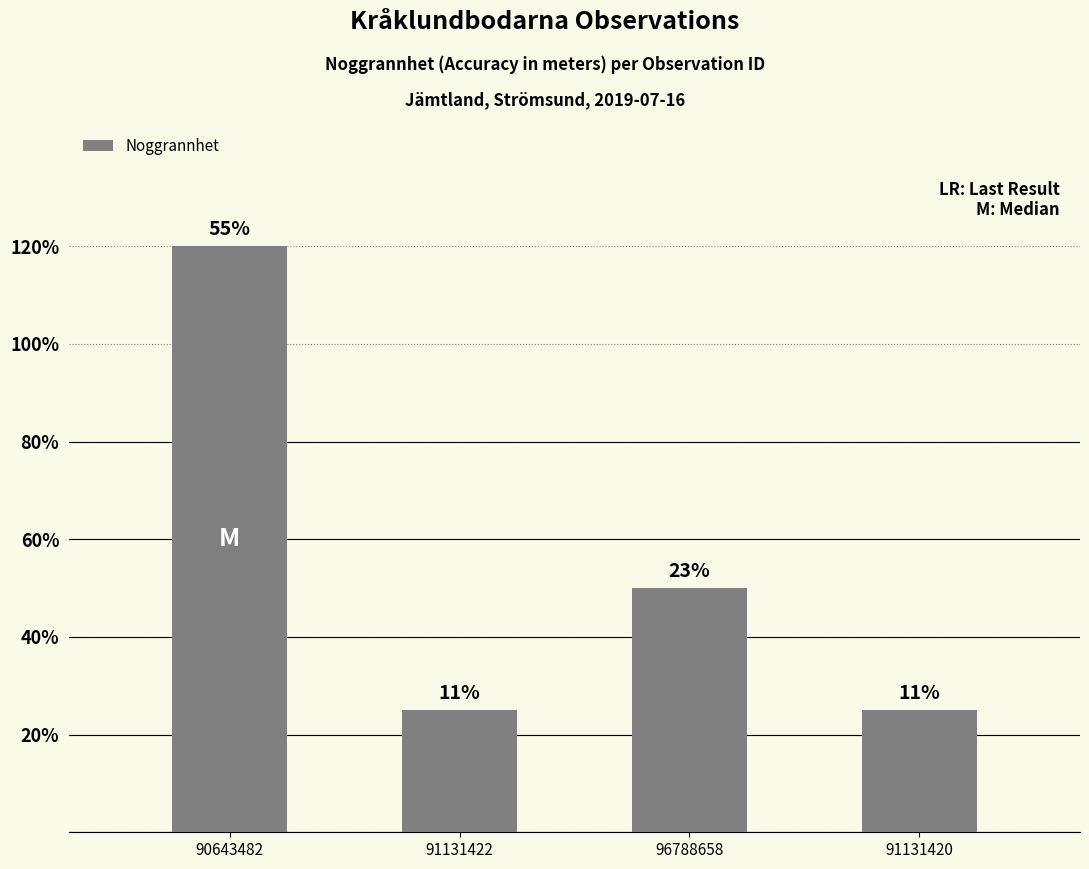

How many bars are there in total?

4